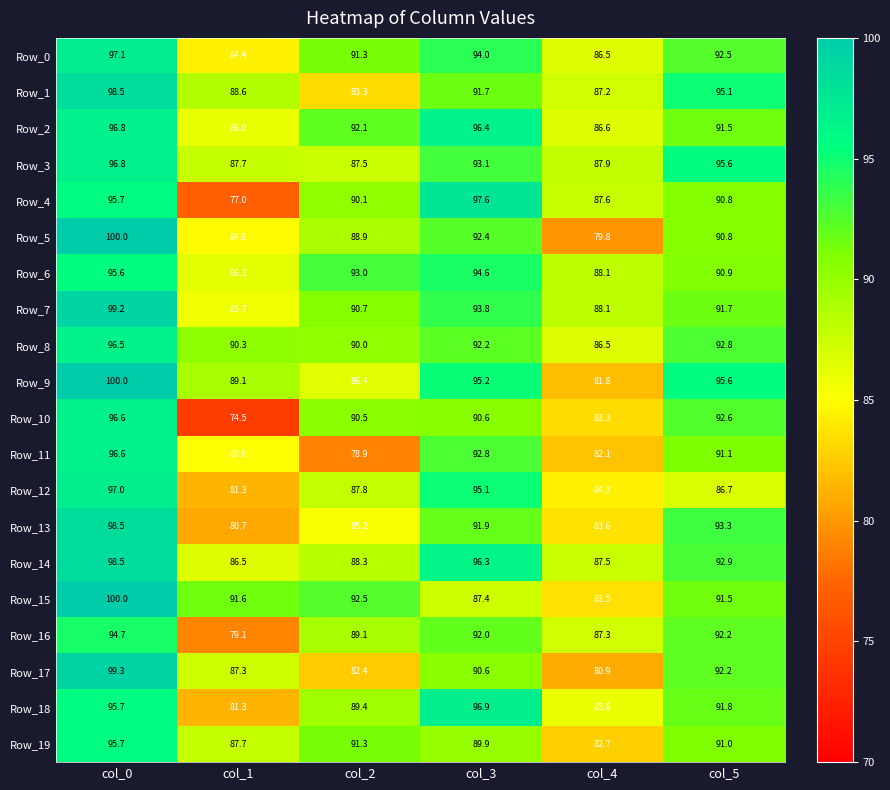

What is the smallest value displayed?

74.5